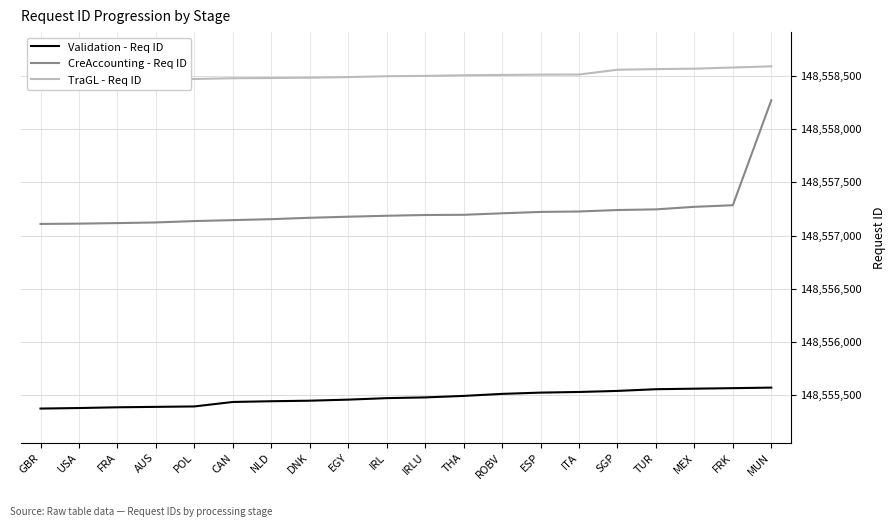

What is the value of the CreAccounting - Req ID point at the 4th from the left?

148557123